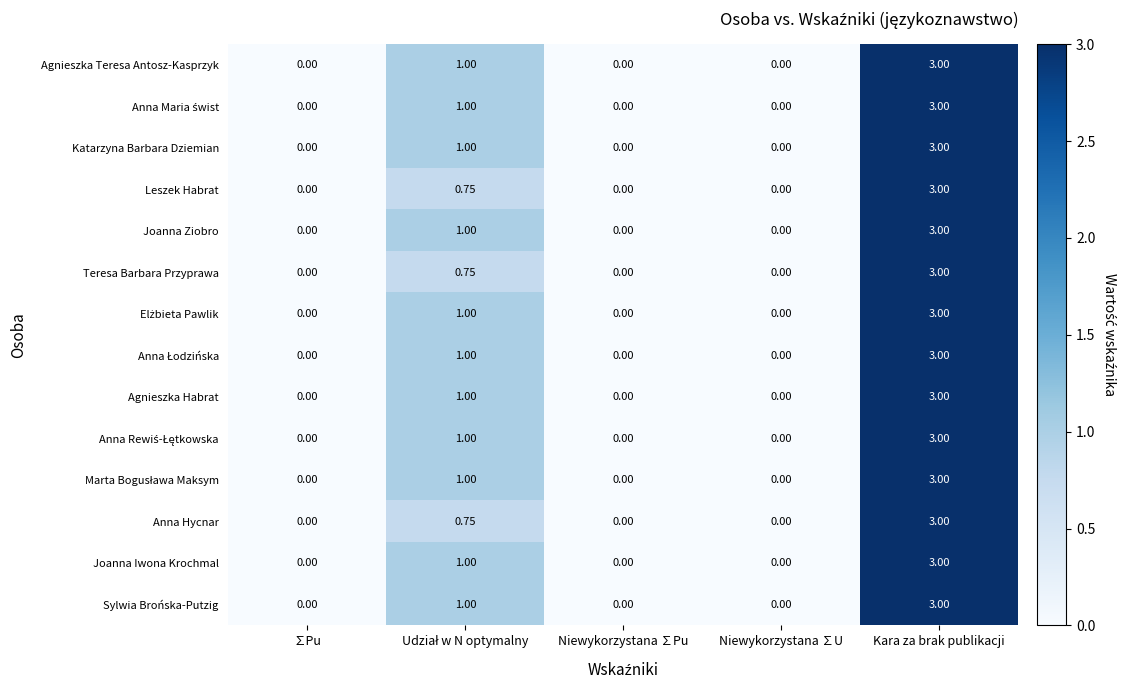

At which label does Joanna Ziobro reach its peak?

Kara za brak publikacji